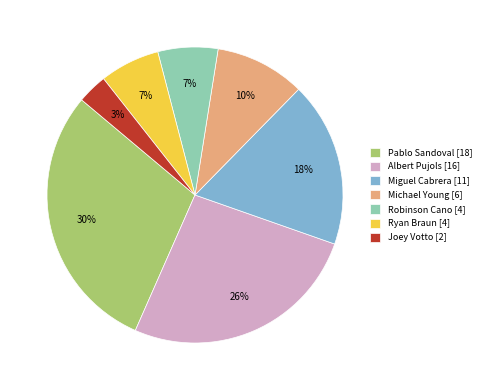

Do Ryan Braun [4] and Robinson Cano [4] together represent more than half of the pie?

No